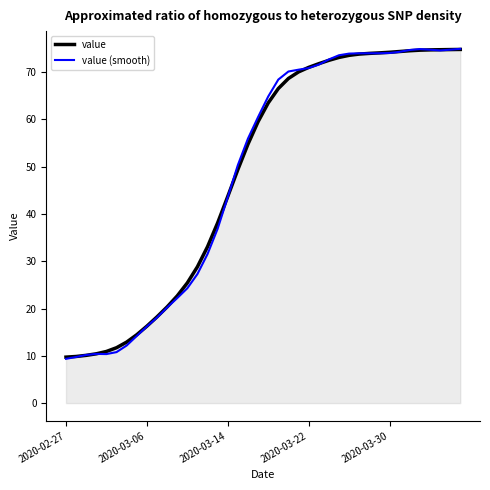

What is the maximum value shown in the chart?

74.9